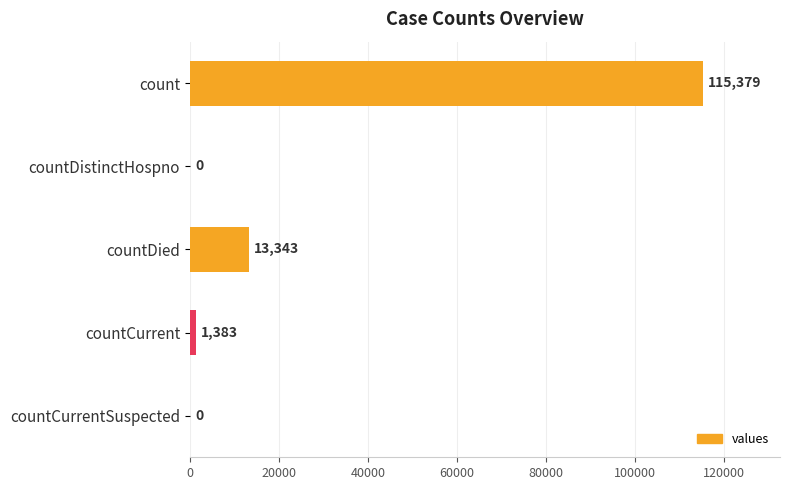

Is it true that the value at count is 115379?

True